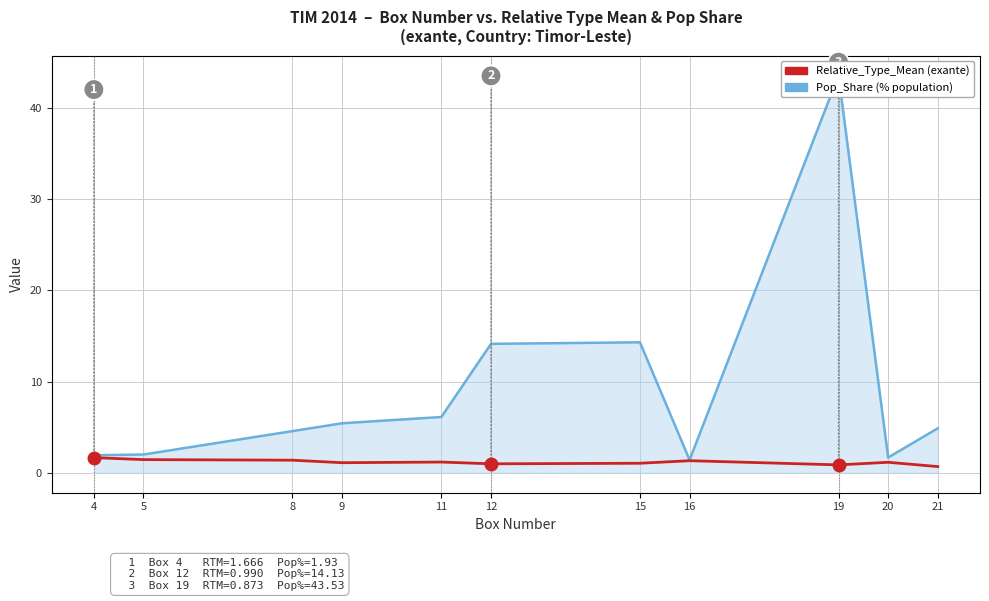

What is the spread (max minus min) of values at 5?

0.6